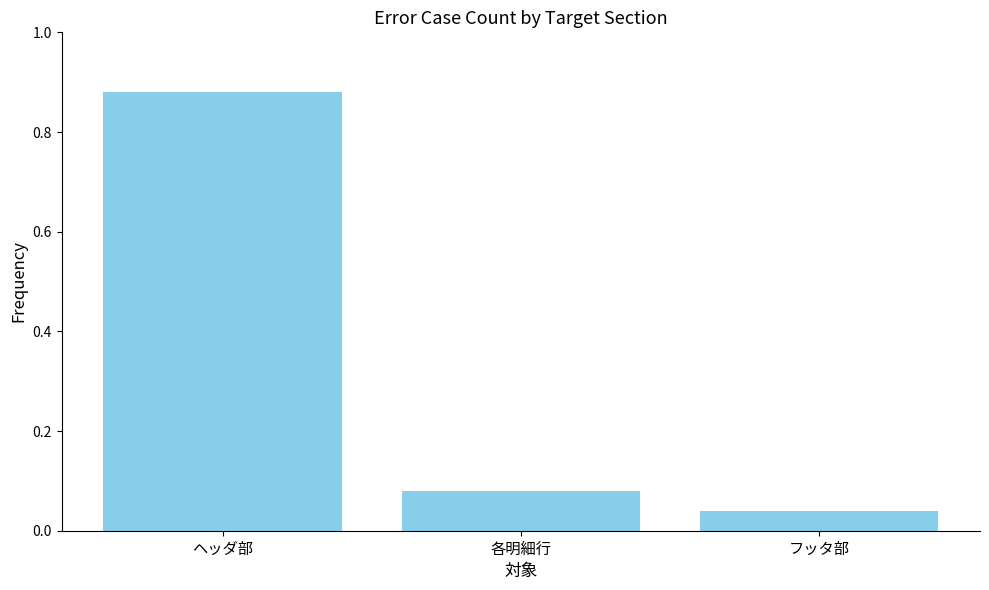

At which category does the chart reach its minimum across all series?

フッタ部